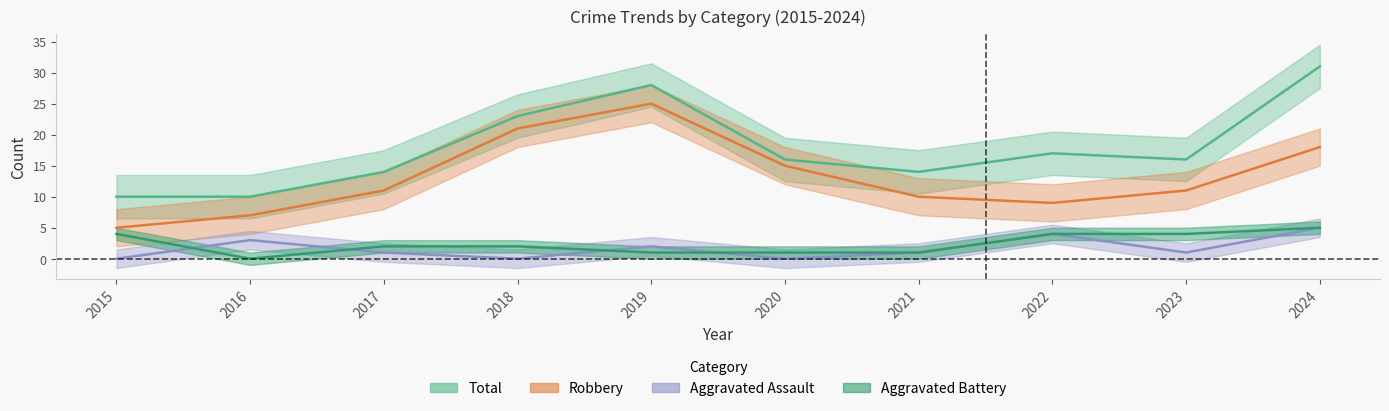

True or false: Total has a value of 10 at 2016.

True